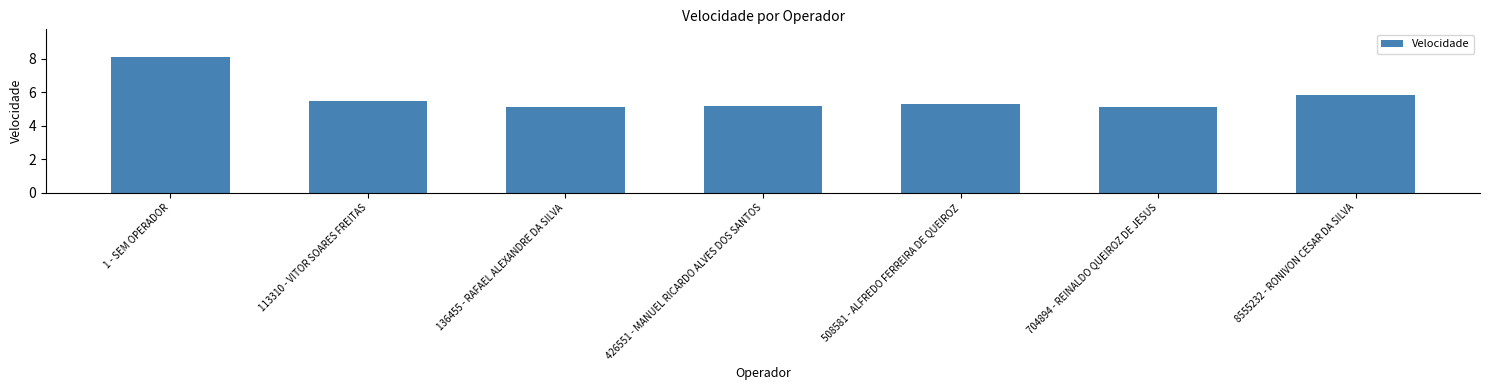

What is the difference between the second highest and second lowest values?

0.7